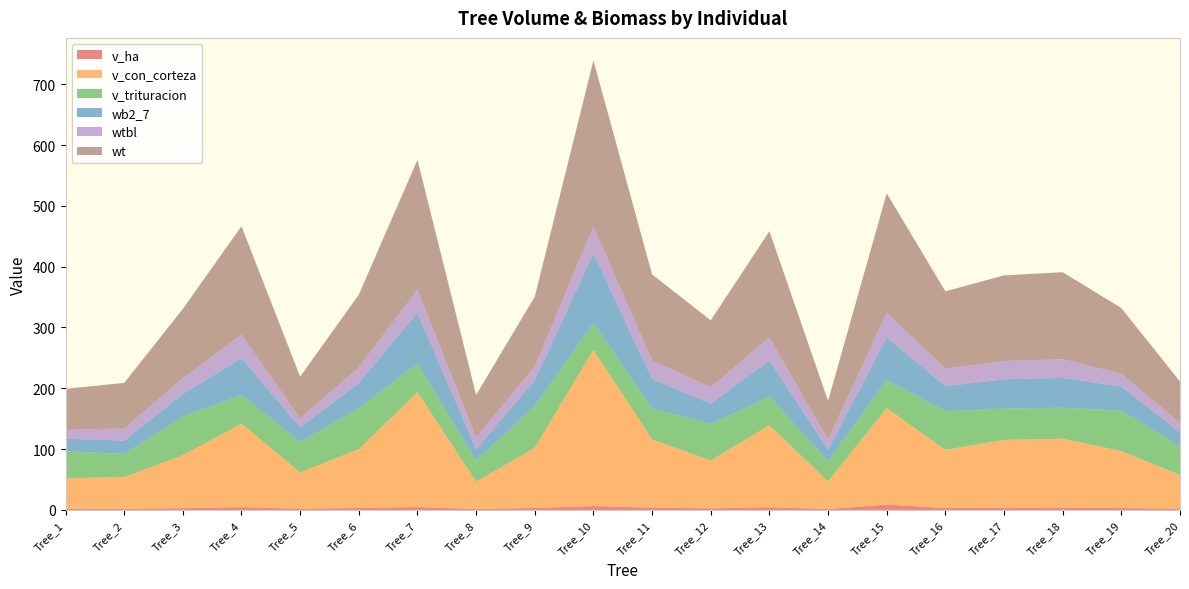

Reading left to right, extract all data points from this chart.

v_ha: 1.7	1.7	2.9	4.5	2.0	3.2	4.7	1.5	3.3	6.4	3.7	2.6	4.5	1.5	8.9	3.2	3.7	3.8	3.1	1.8
v_con_corteza: 50.6	52.5	87.0	137.3	59.7	96.8	189.0	45.1	99.0	256.8	112.2	78.7	134.9	45.4	158.7	95.7	111.6	113.3	93.7	55.6
v_trituracion: 44.1	38.0	63.7	47.4	49.9	67.7	47.1	34.5	68.8	44.0	51.1	59.9	47.2	33.4	46.4	63.4	51.4	51.0	66.4	47.5
wb2_7: 20.8	21.9	37.2	60.4	24.5	41.4	83.6	18.7	42.1	115.1	48.5	33.6	59.3	18.7	70.1	41.2	48.3	49.1	39.6	22.9
wtbl: 15.8	19.5	25.9	38.4	14.3	25.4	38.0	19.5	22.7	43.6	30.2	26.9	37.6	16.4	39.8	29.0	30.0	30.6	21.3	15.2
wt: 66.2	75.4	114.0	178.5	68.8	119.6	213.3	69.9	114.8	273.4	141.5	110.1	174.9	63.9	196.8	127.0	140.7	143.1	107.9	68.2